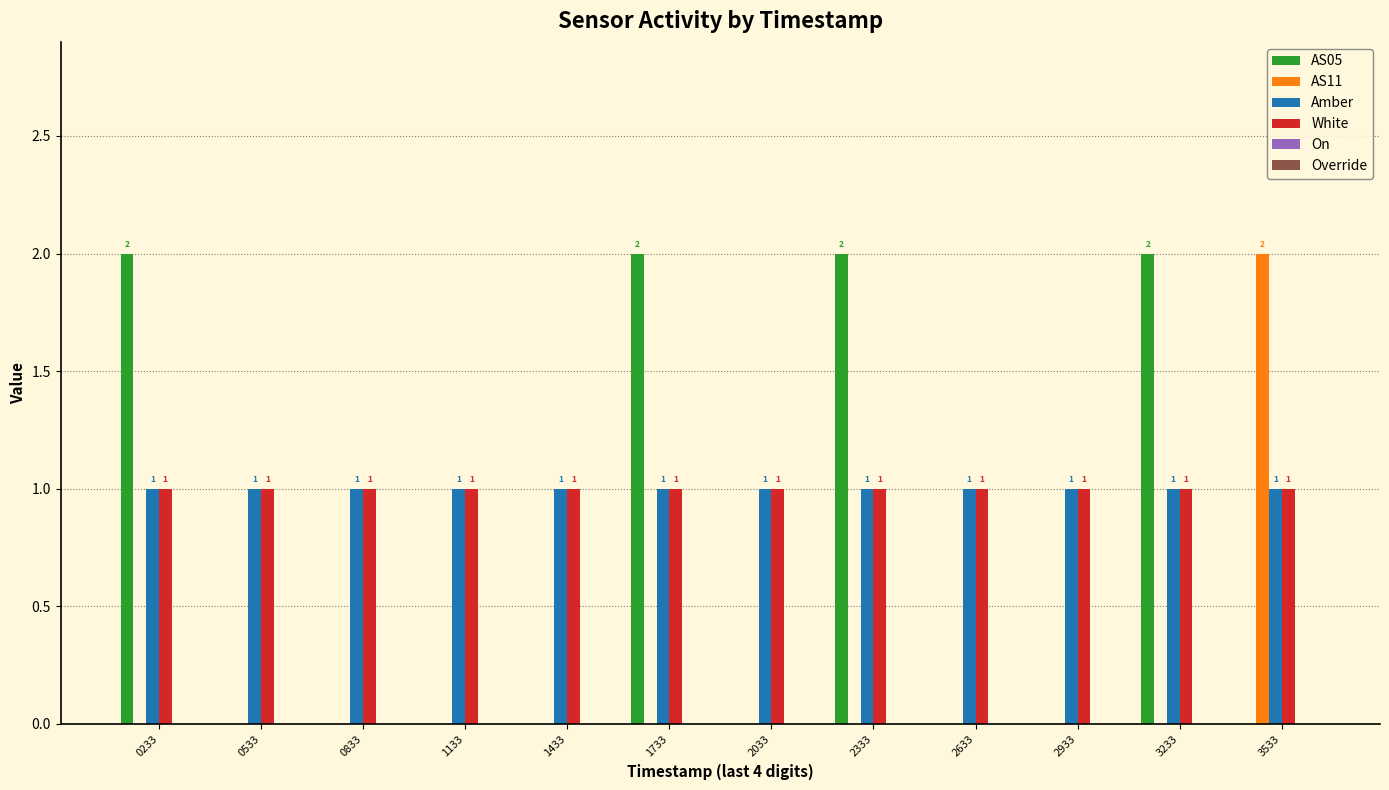

Is it true that AS11 equals 0 at 0233?

True